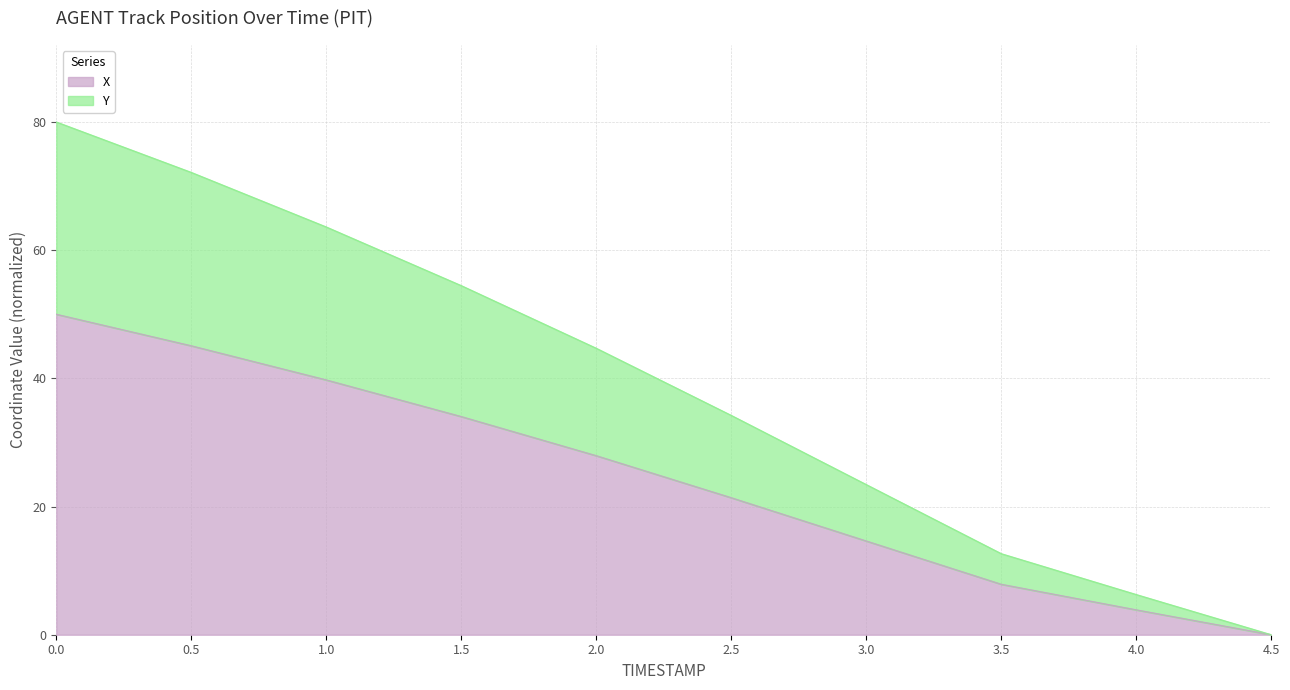

What is the value of the X point at the 8th from the left?

7.9